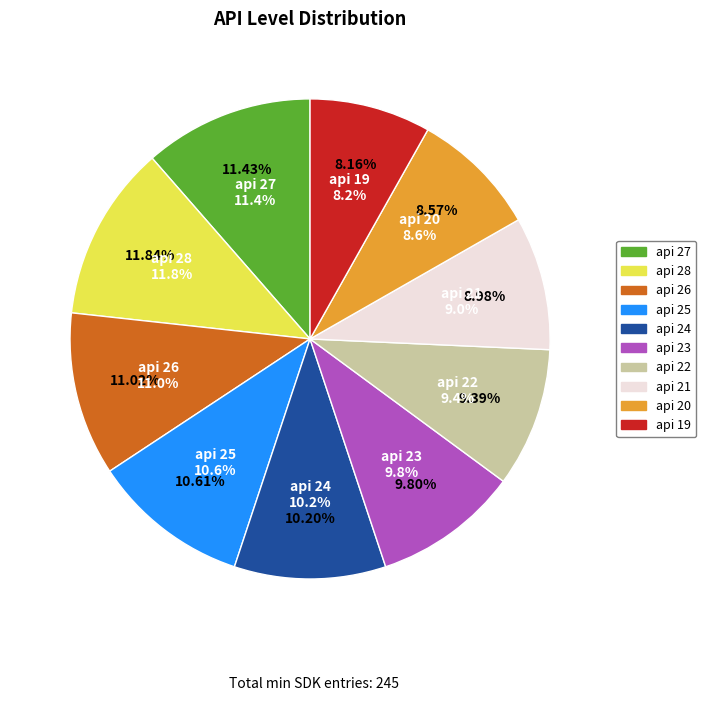

What is the total percentage of api 27 and api 21?

20.4%